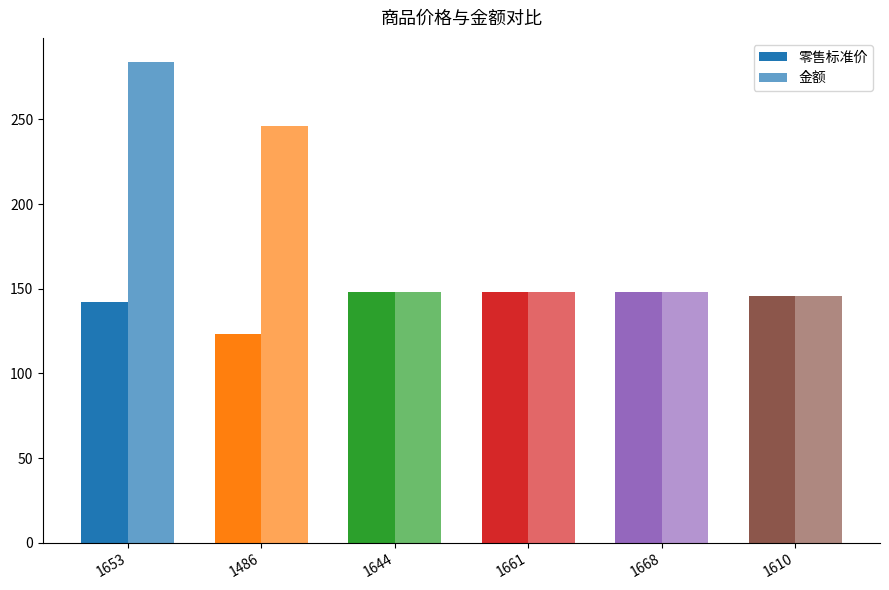

List the series in order of their peak value, highest first.

金额, 零售标准价